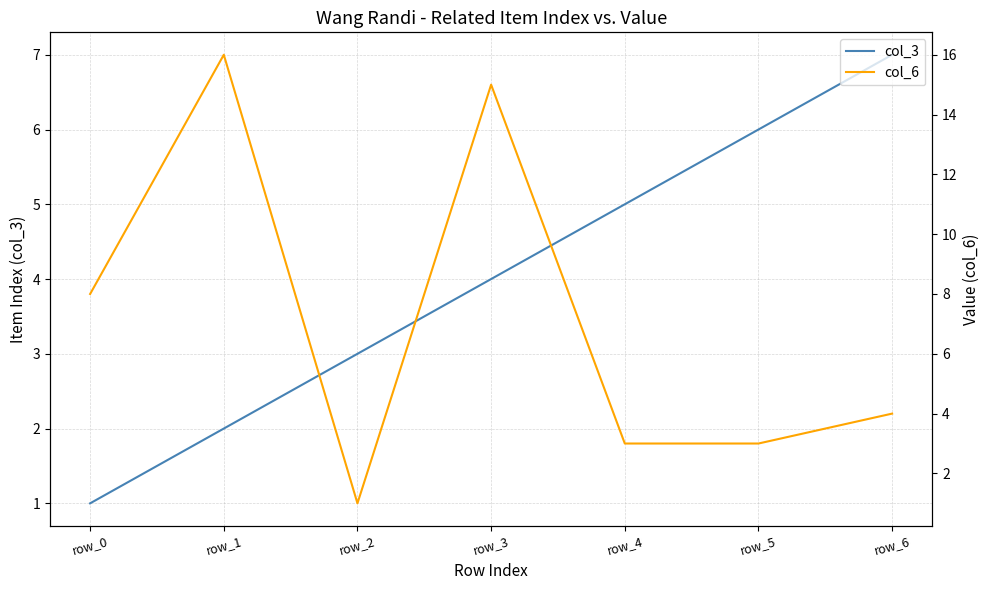

How many intersections are there between col_3 and col_6?

3